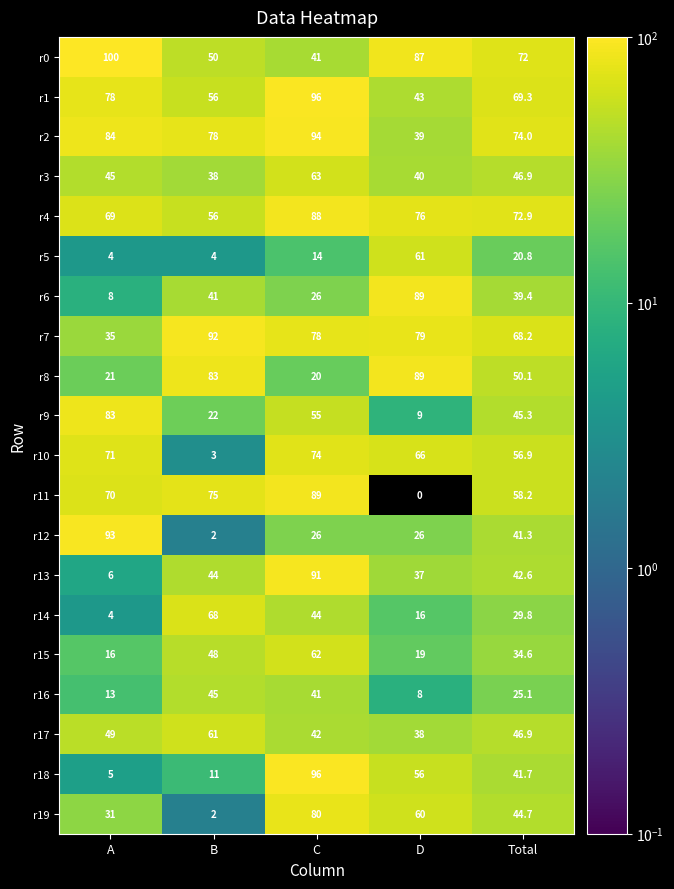

At which label does r7 first exceed 78?

B